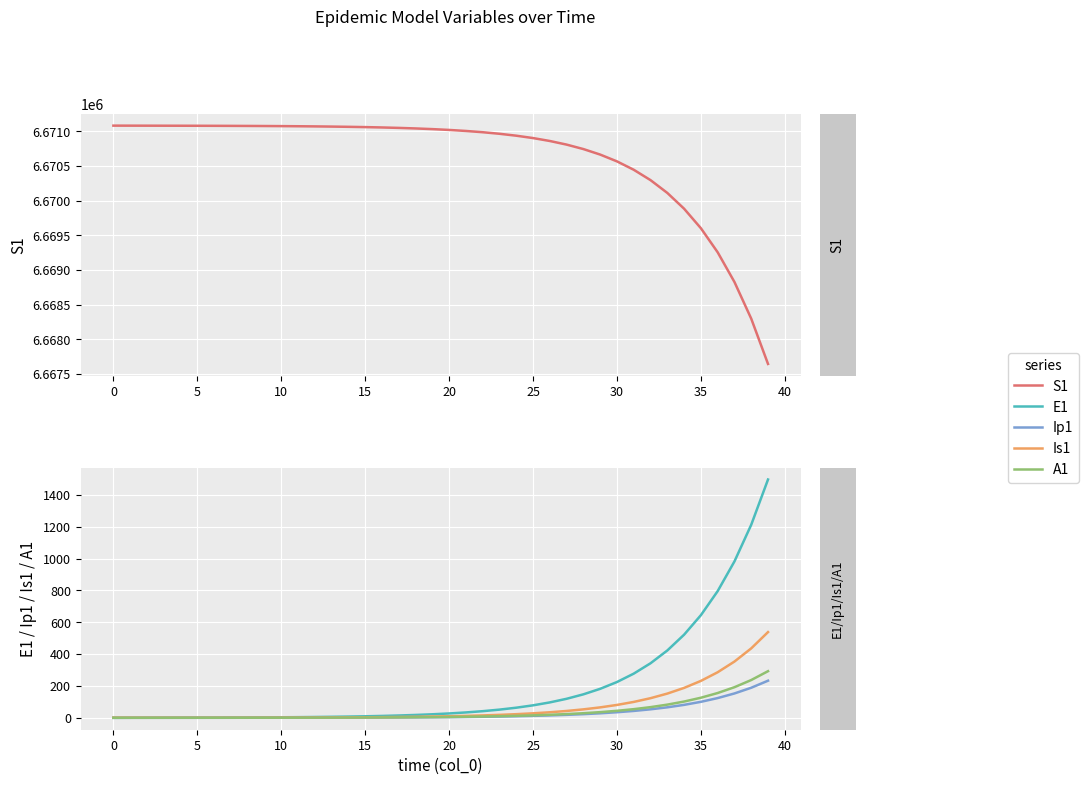

What is the label of the 28th point from the right?

12